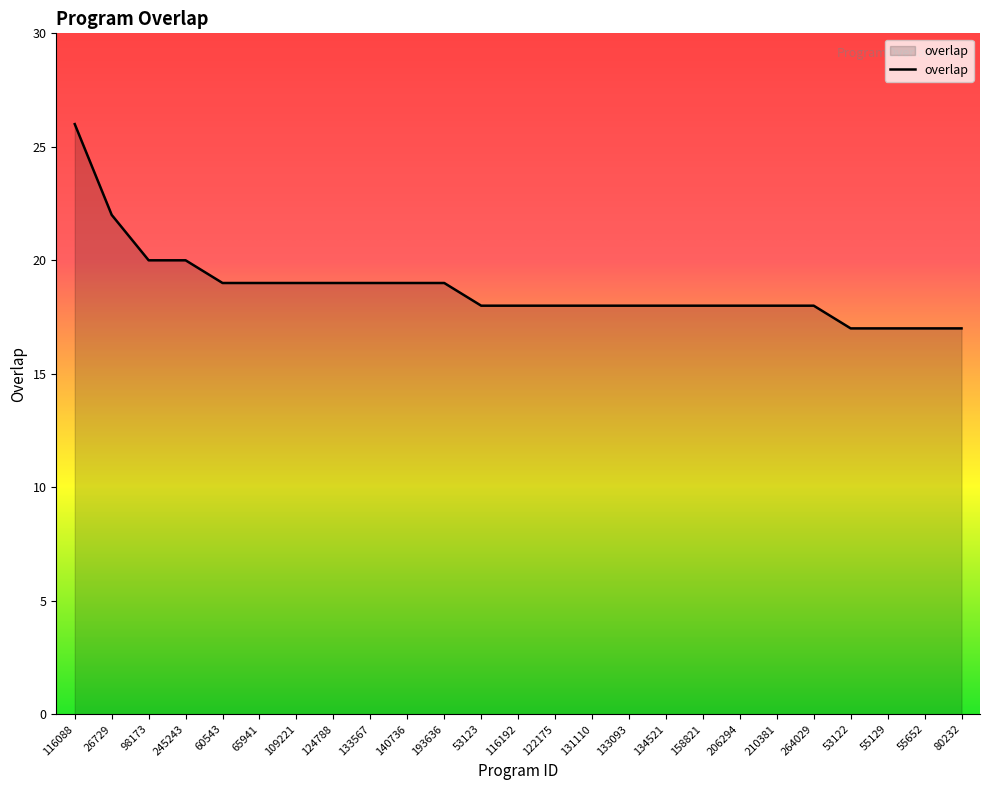

Which has a higher value, 26729 or 134521?

26729